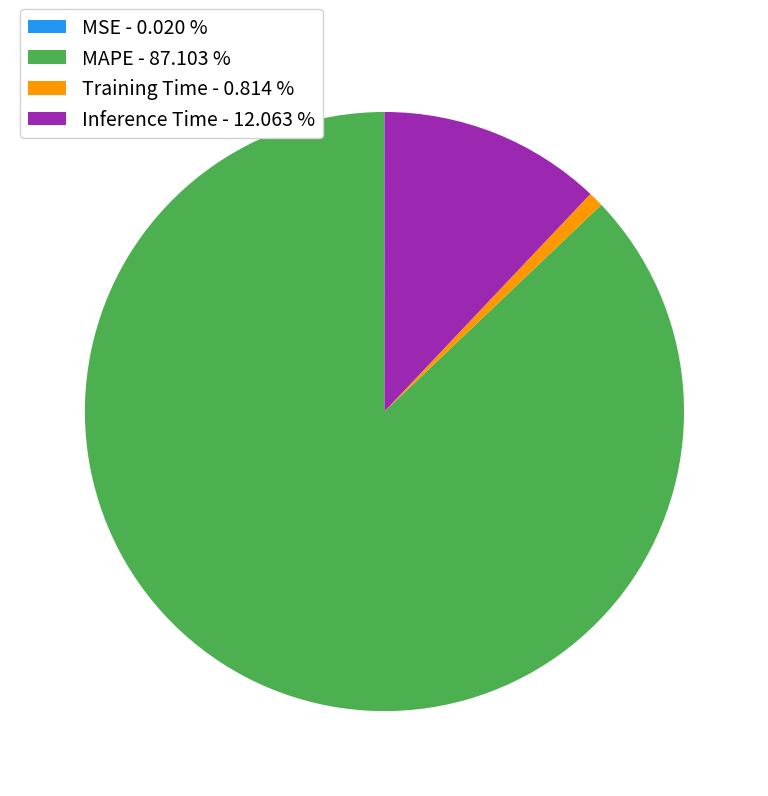

Is there any slice that represents more than half of the pie?

Yes